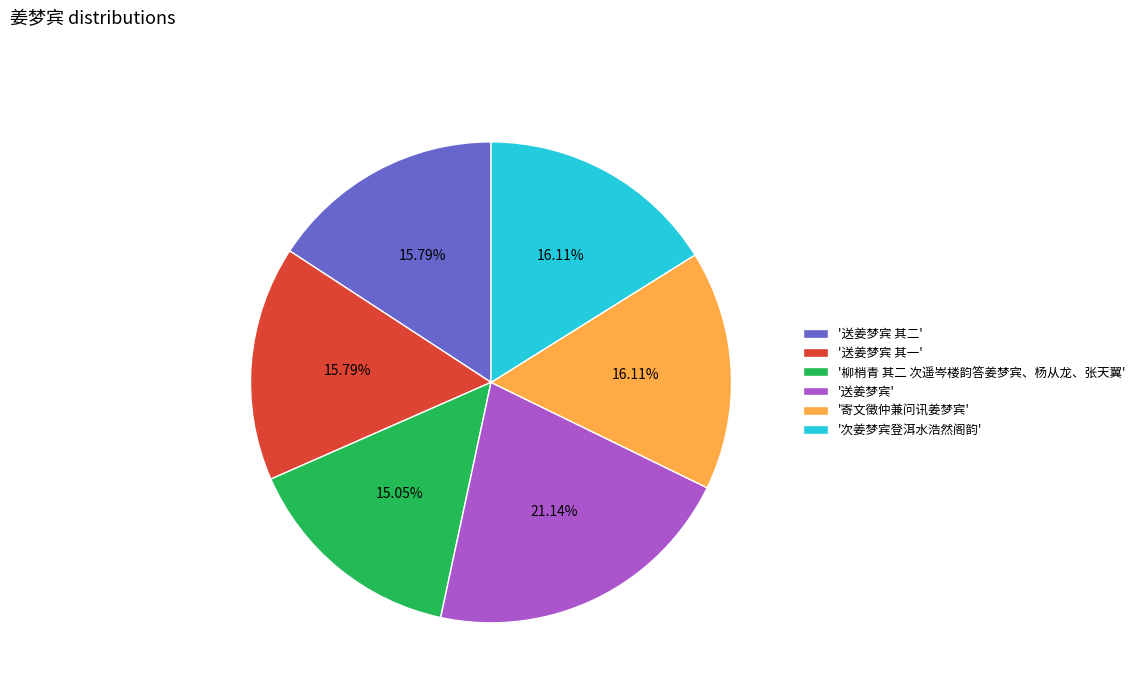

Count the number of slices in the pie.

6